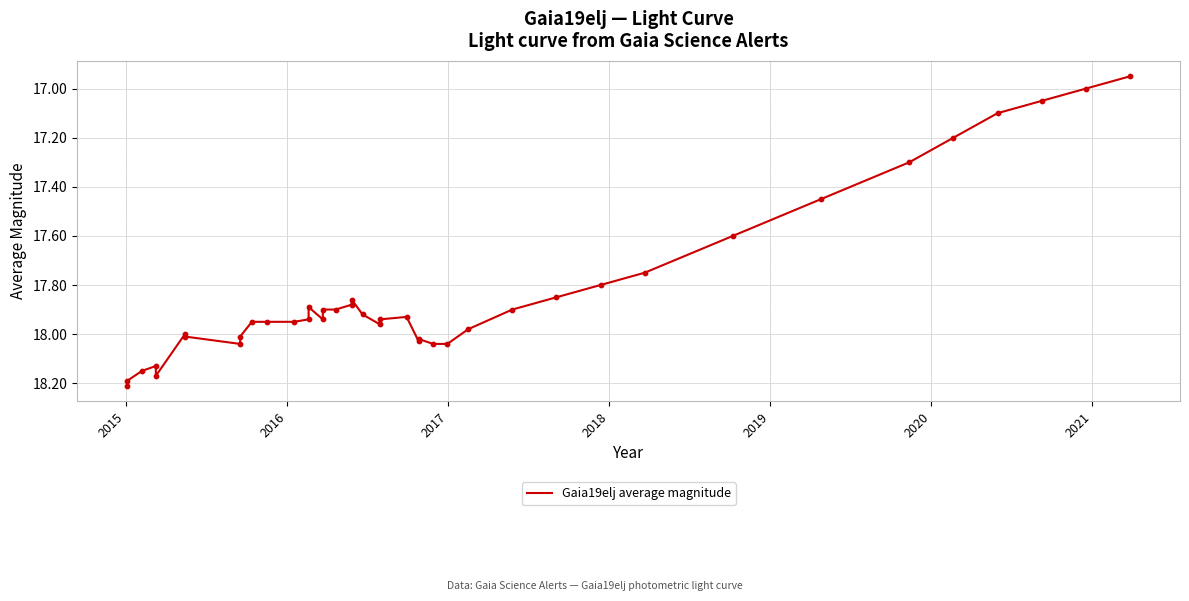

How many lines are shown in the chart?

1